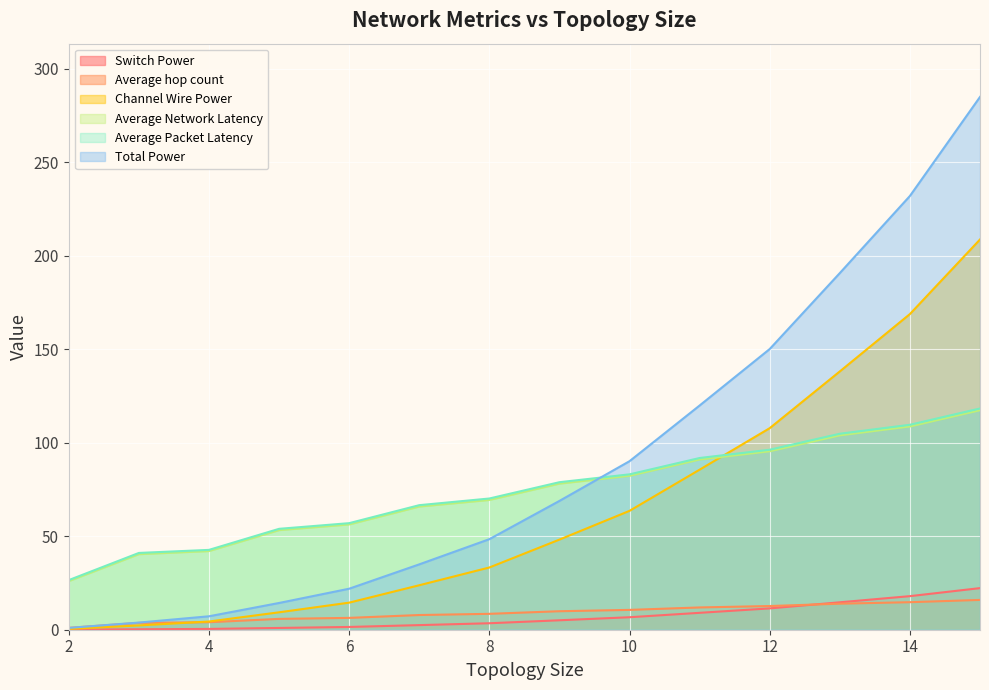

What is the highest value of the Total Power series?

284.9